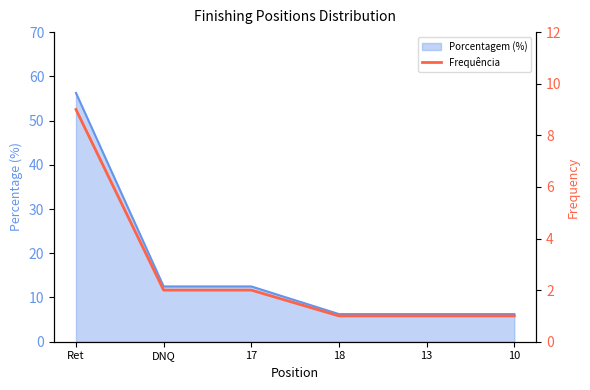

What is the sum of all values?

16